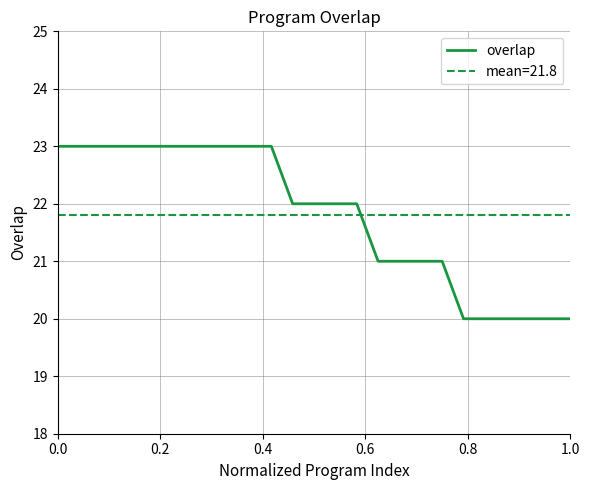

What is the minimum value for overlap?

20